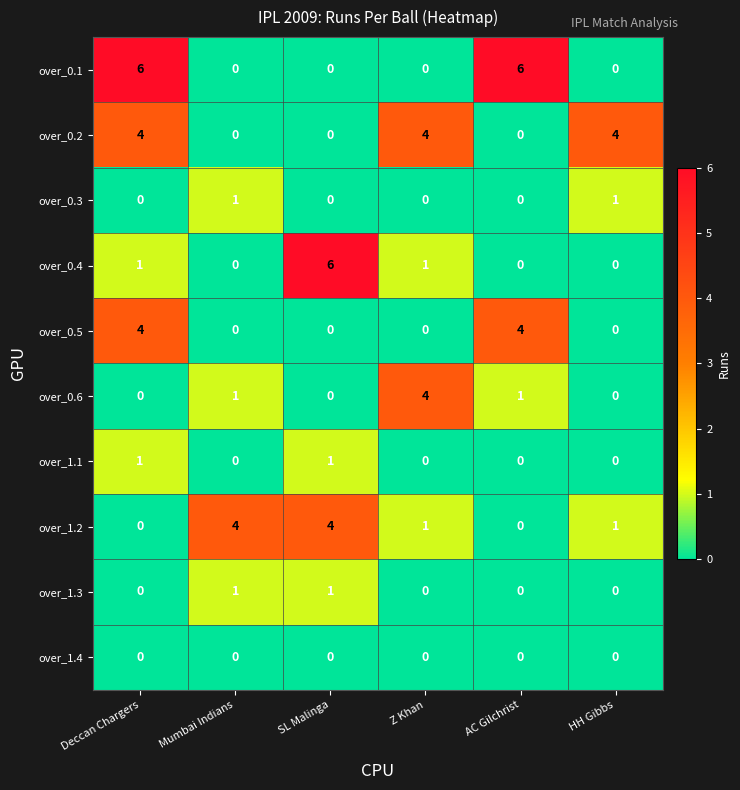

What is the total value across all series at Deccan Chargers?

16